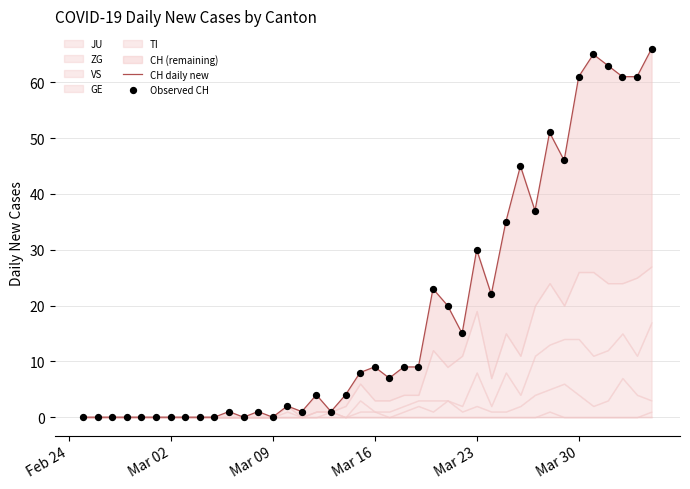

Which series contains the lowest Y value?

CH daily new